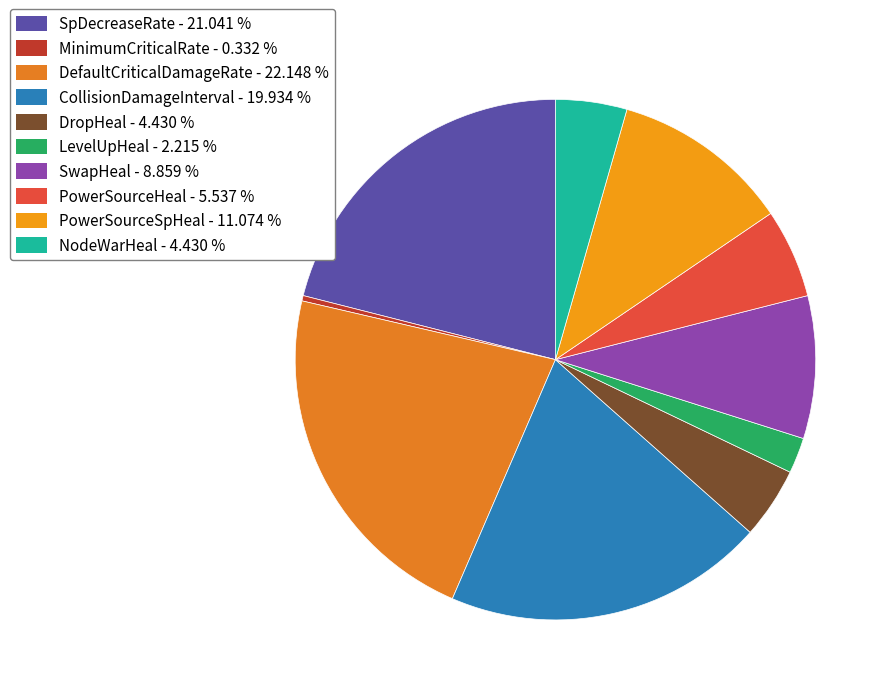

Count the number of slices in the pie.

10